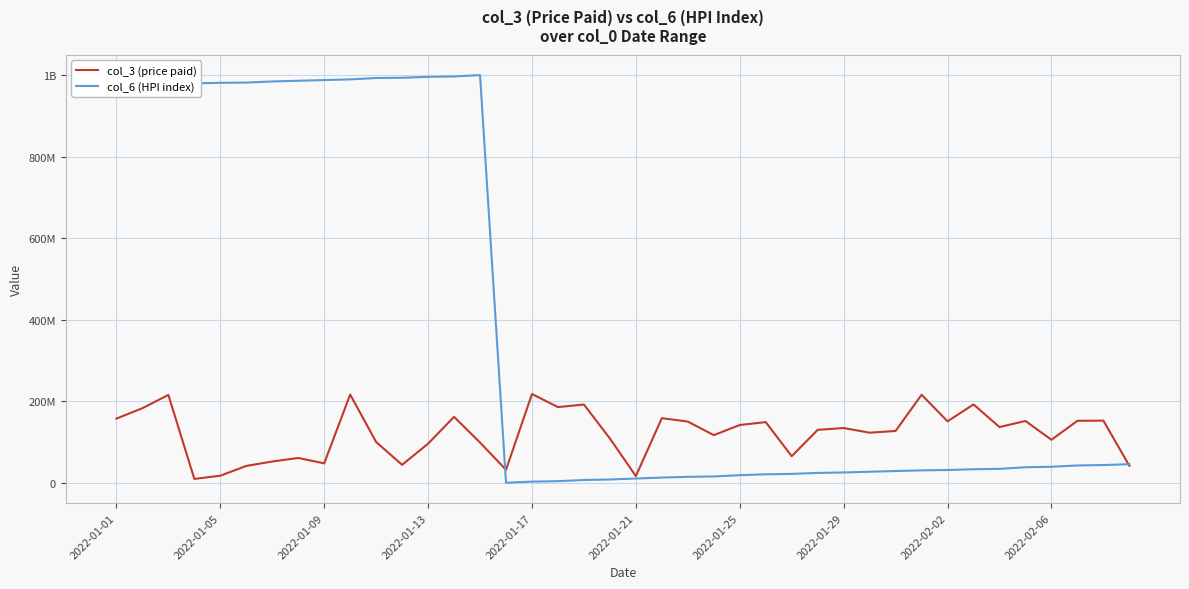

Does the chart display data point markers on the line(s)?

No